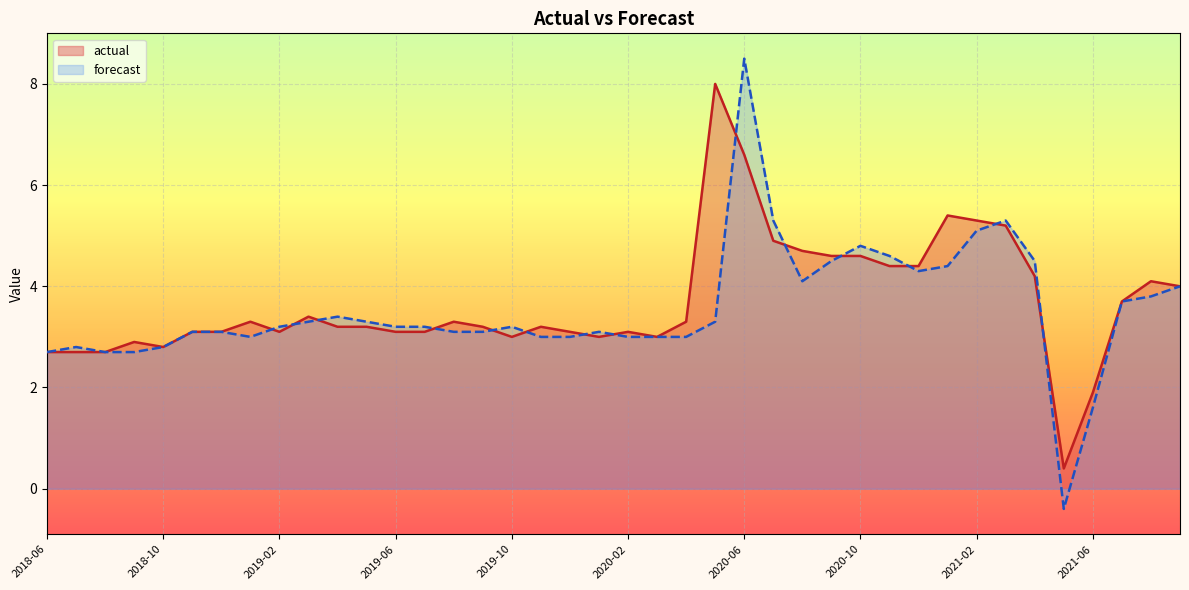

What is the value of the actual point at the 25th from the left?

6.6